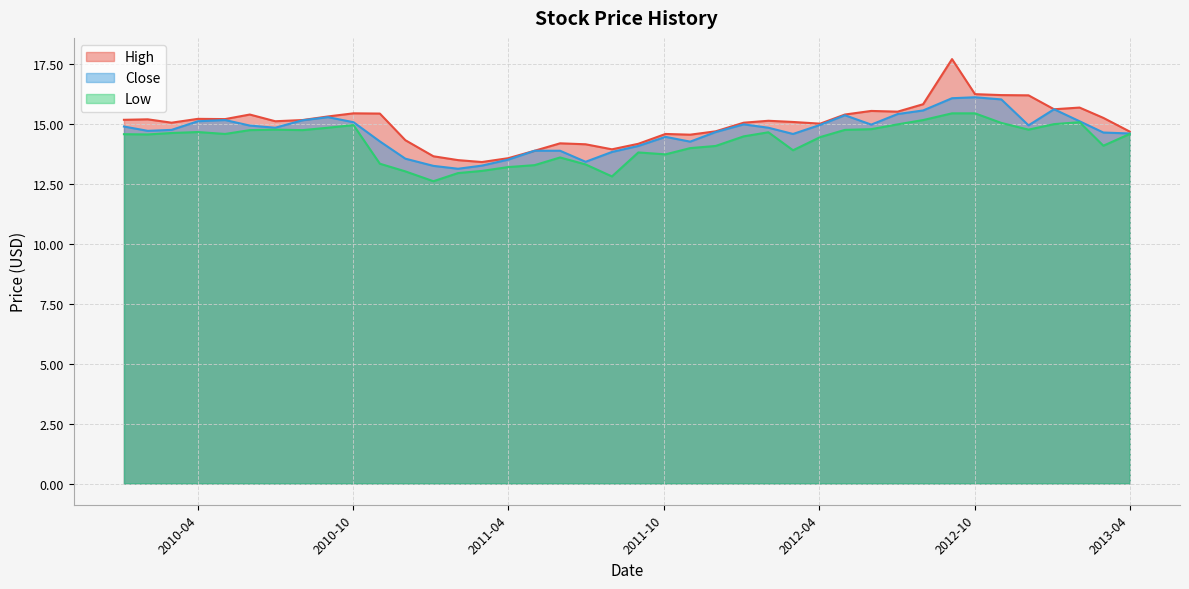

Which has a higher value, 21 or 39?

39